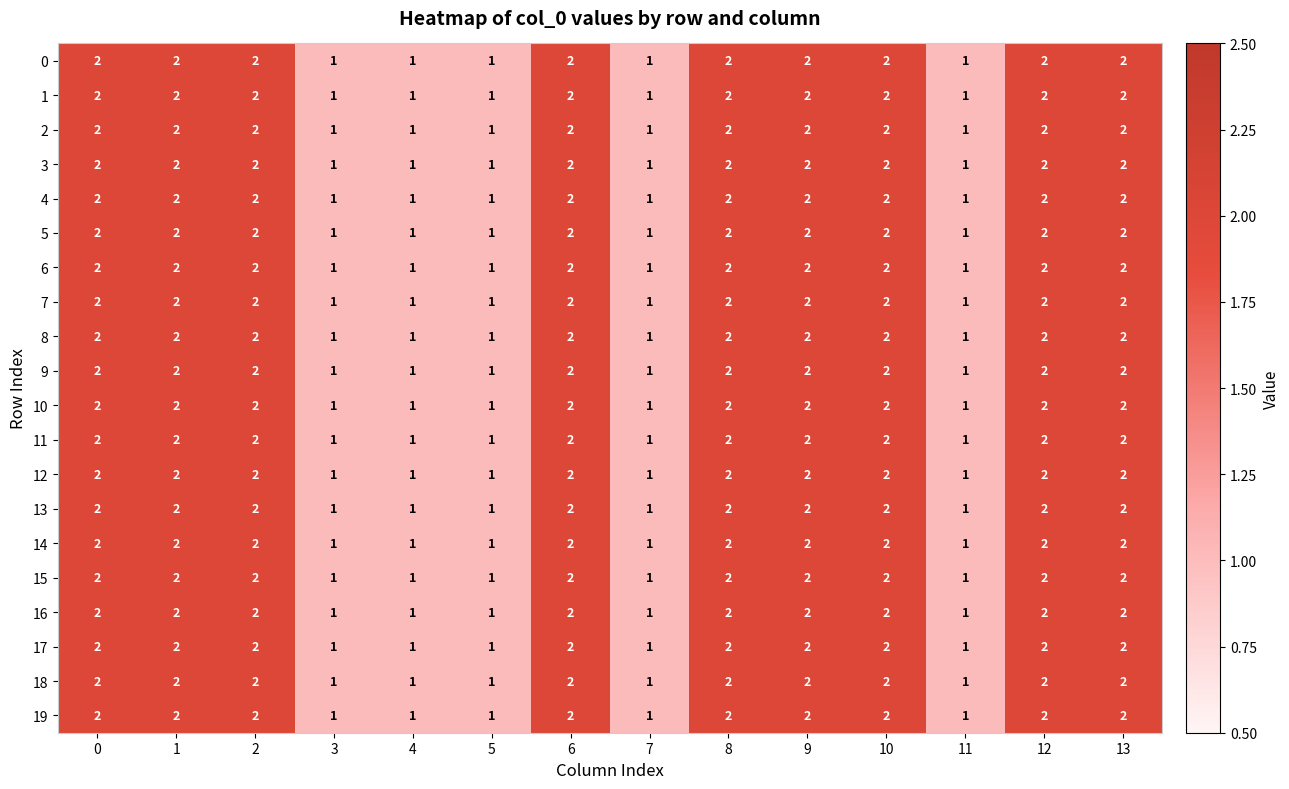

True or false: 8 has a value of 4 at 10.

False